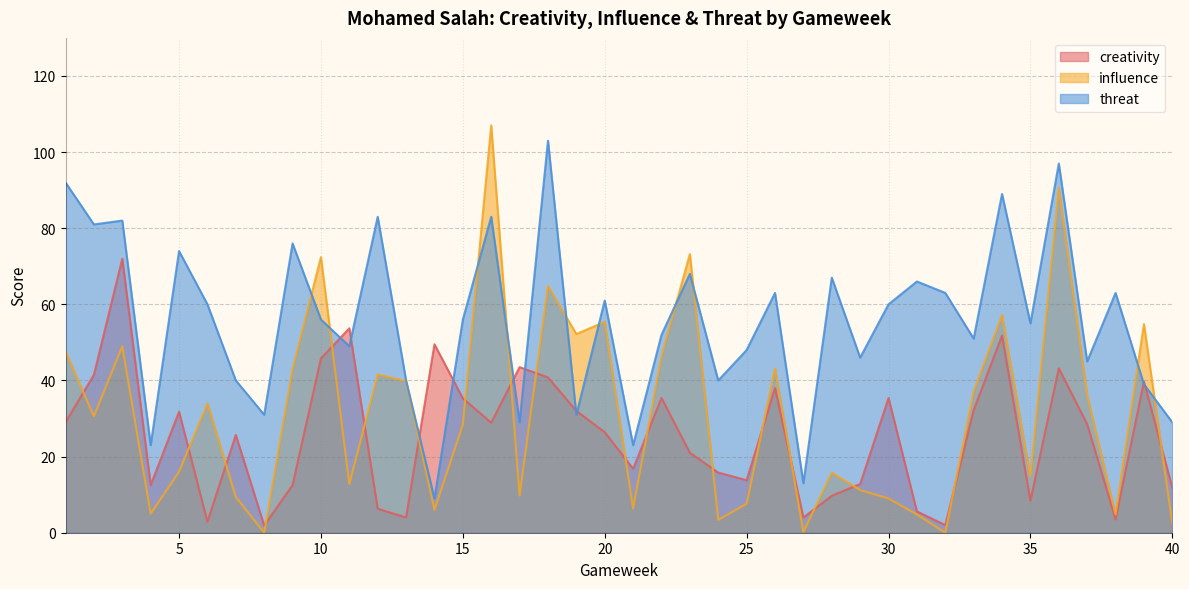

Does the chart display data point markers on the line(s)?

No